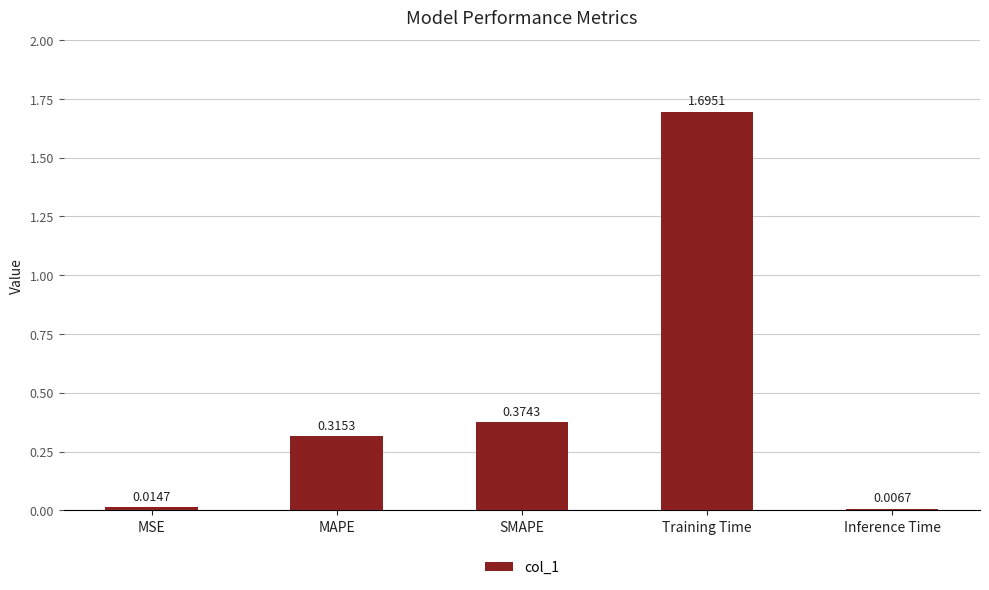

What position from the right is SMAPE?

3